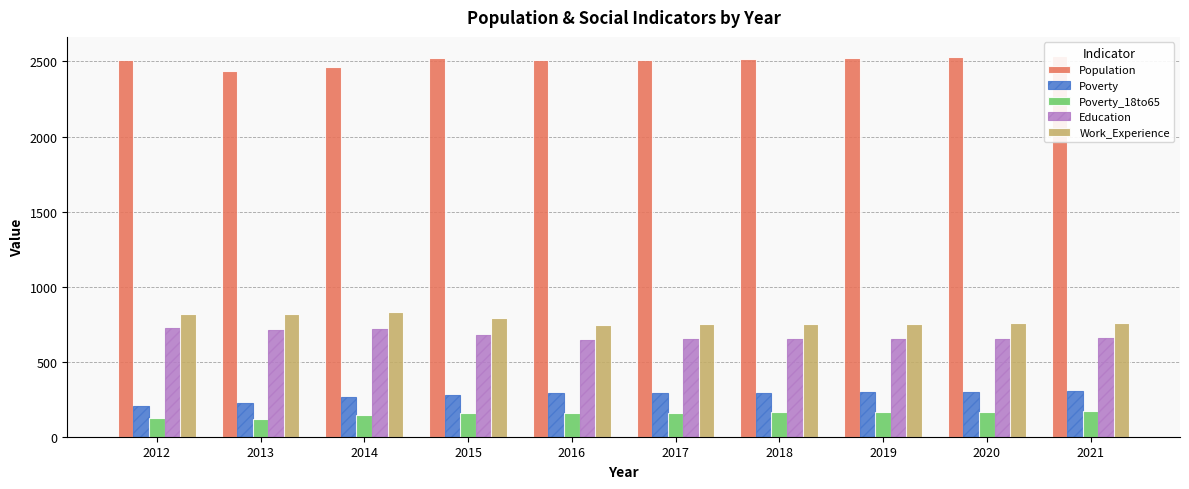

At which category does the chart reach its peak across all series?

2021